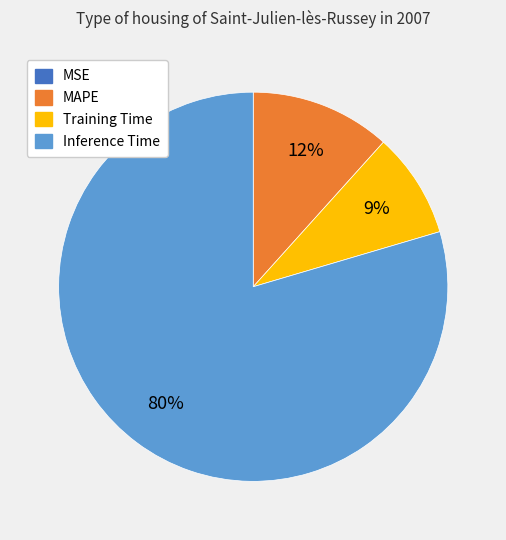

Does any single category account for the majority?

Yes